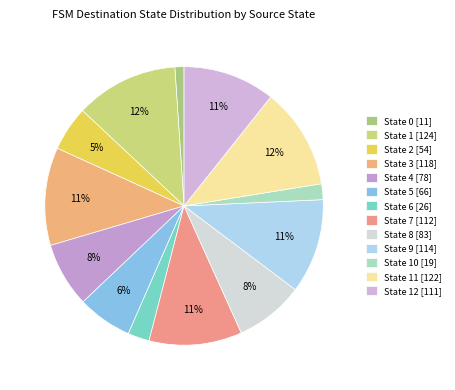

Count the number of slices in the pie.

13